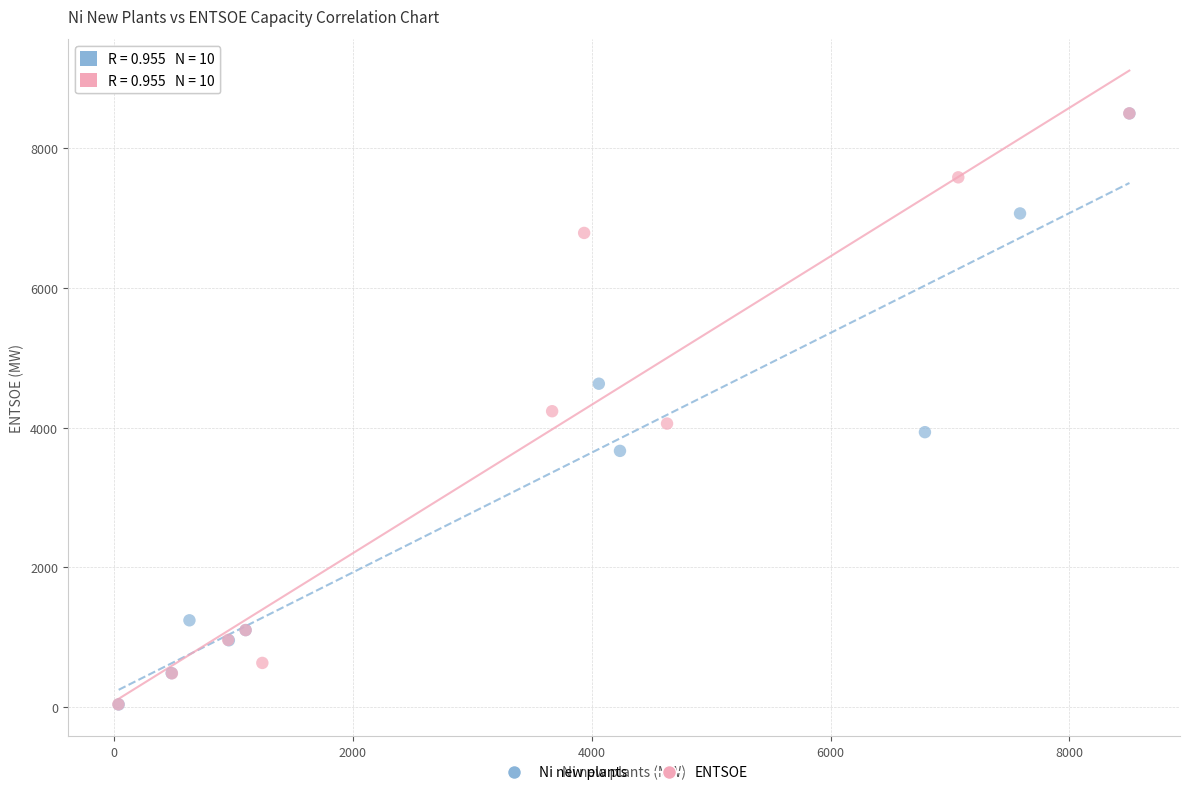

Which series has the widest spread of Y values?

Ni new plants